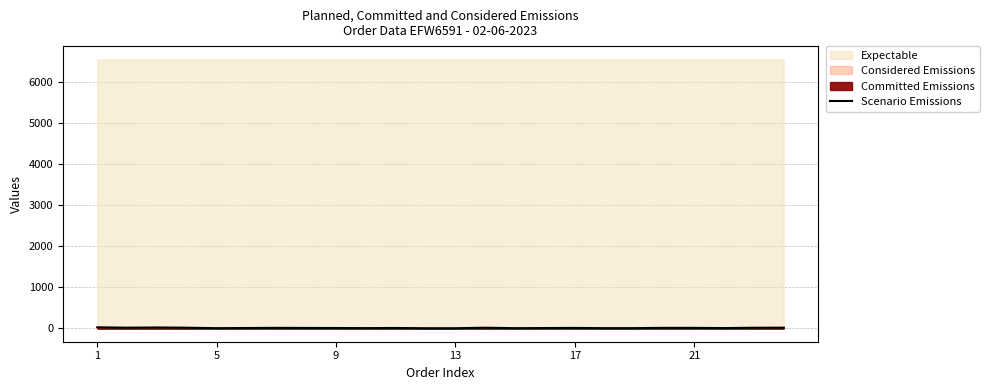

Where is the data nearest to the value 12?

19